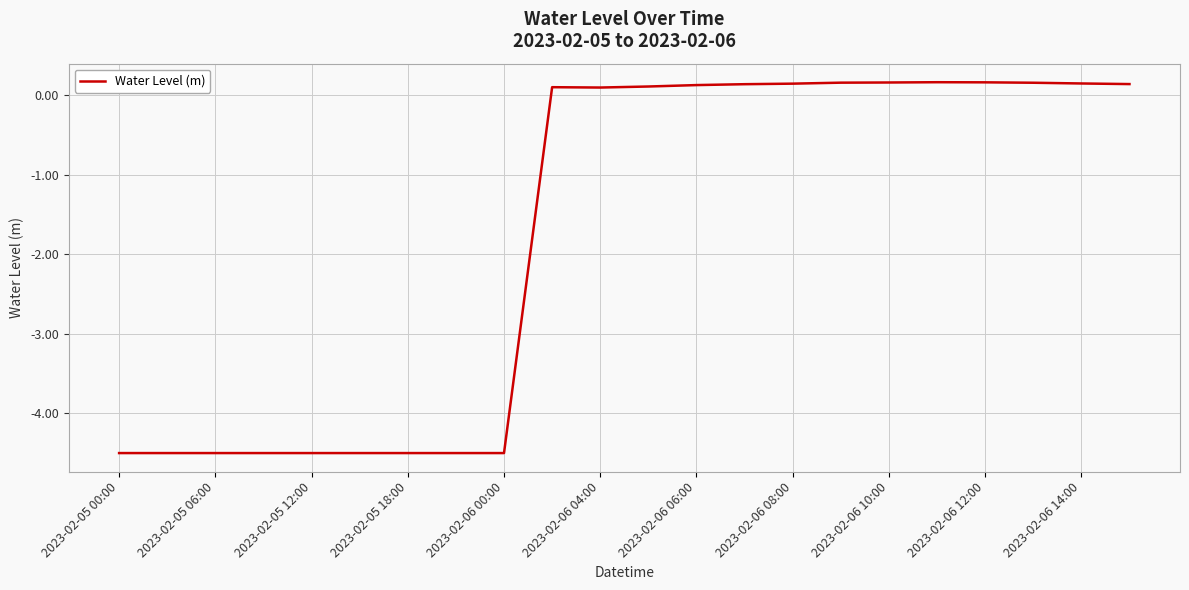

What is the difference between the maximum and minimum values?

4.7